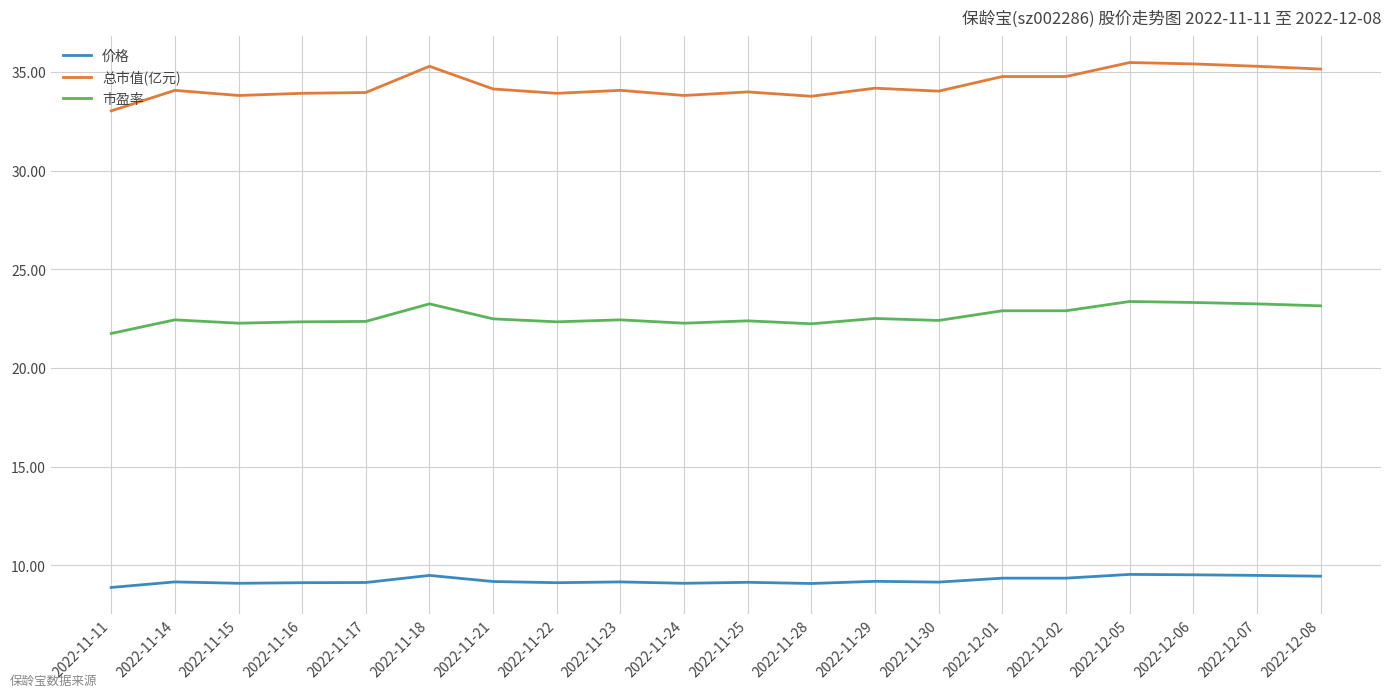

What position from the left is 2022-11-29?

13